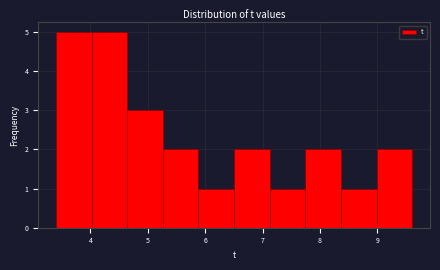

How tall is the bar that spans 4.6 to 5.3 on the x-axis? Neither the bar edges nor the heights are printed on the chart, so give them approximately, as read against the axes.

3